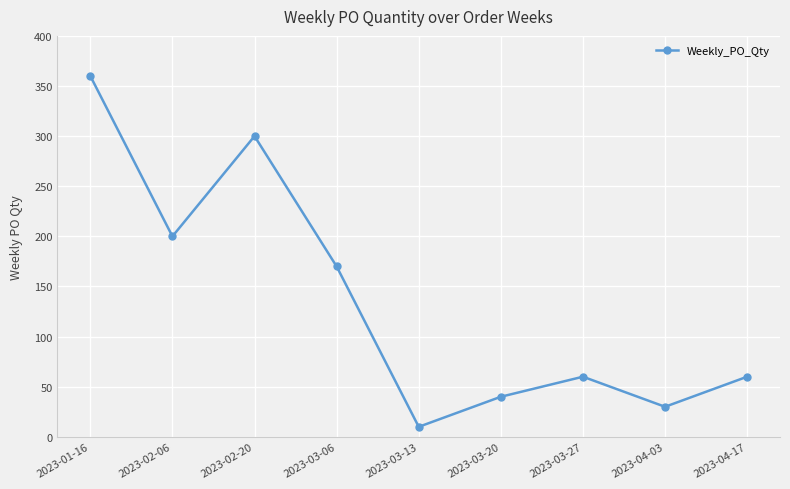

Between 2023-03-20 and 2023-02-20, which is larger?

2023-02-20